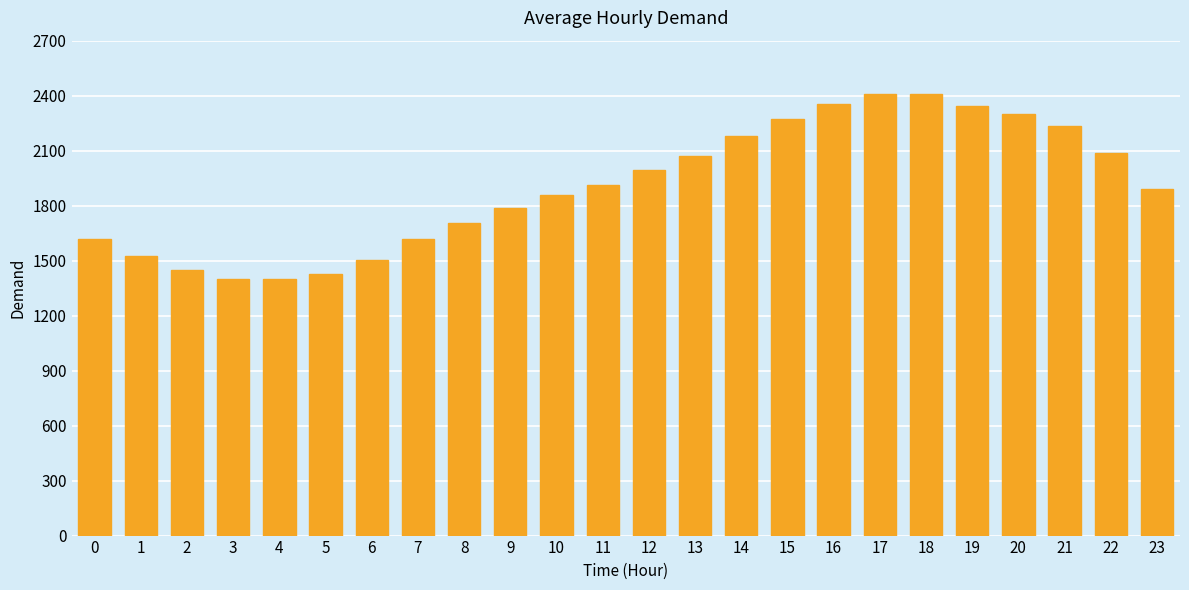

What is the greatest value displayed?

2409.2